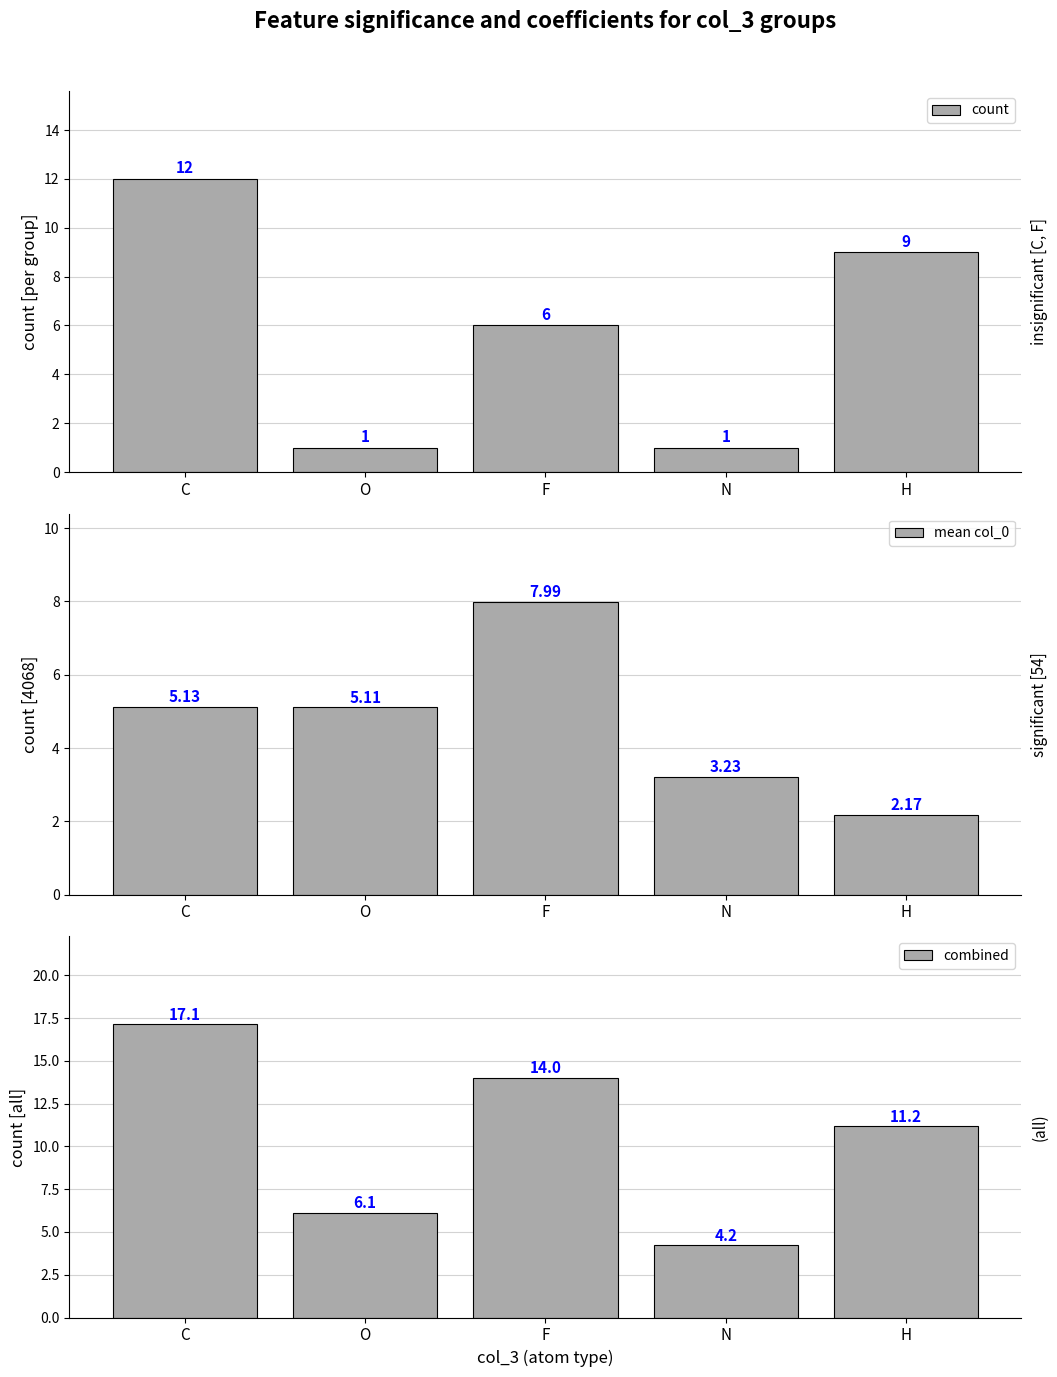

What is the lowest value of the count series?

1